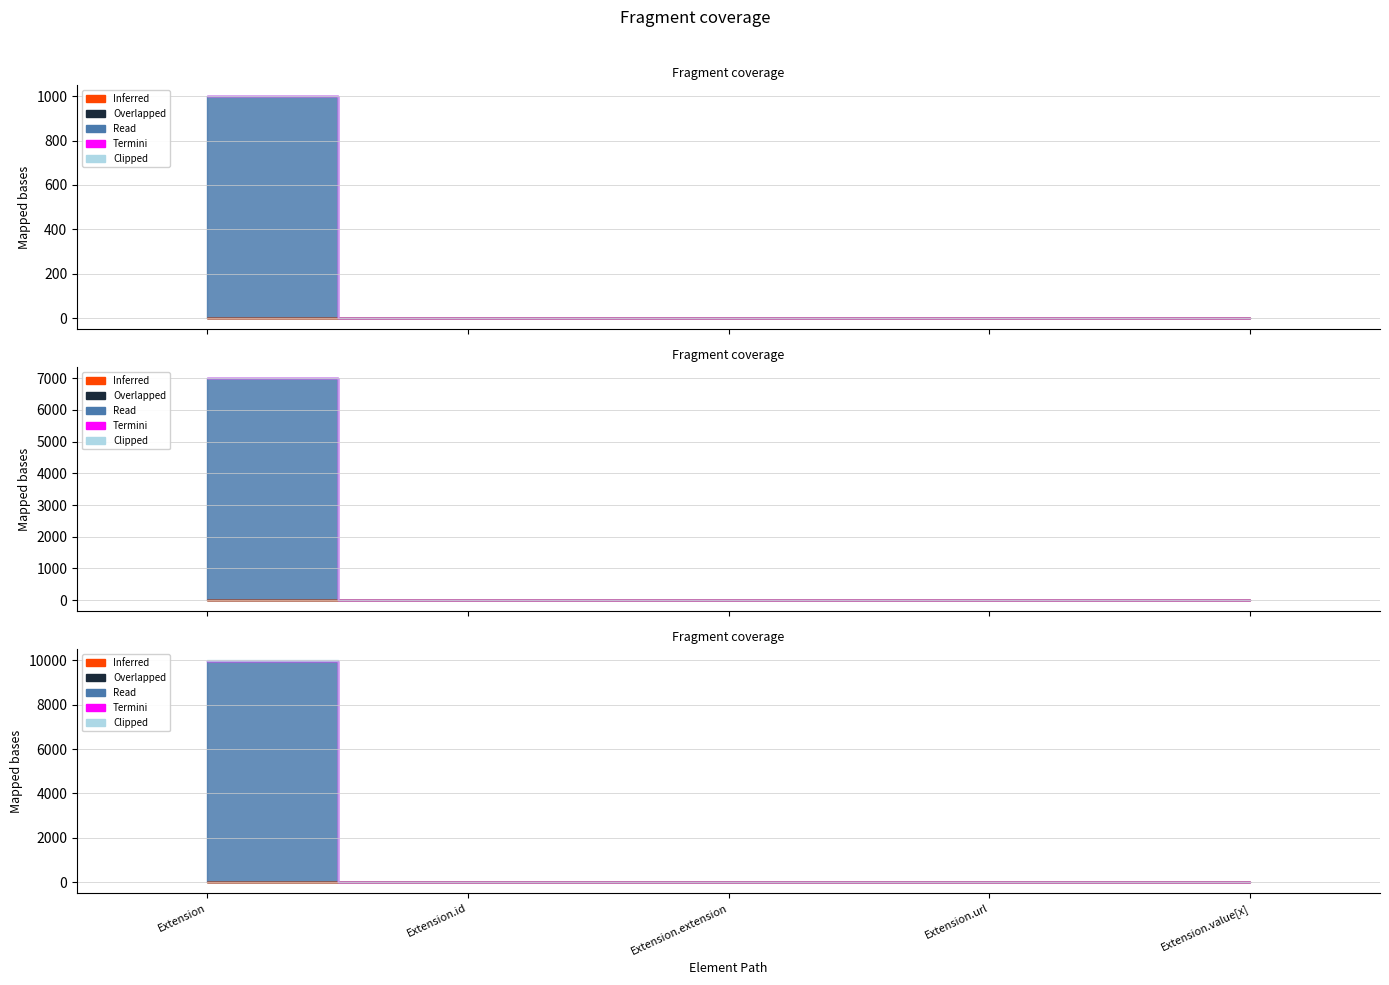

Count the Base Min values in the range 0 to 1.

5